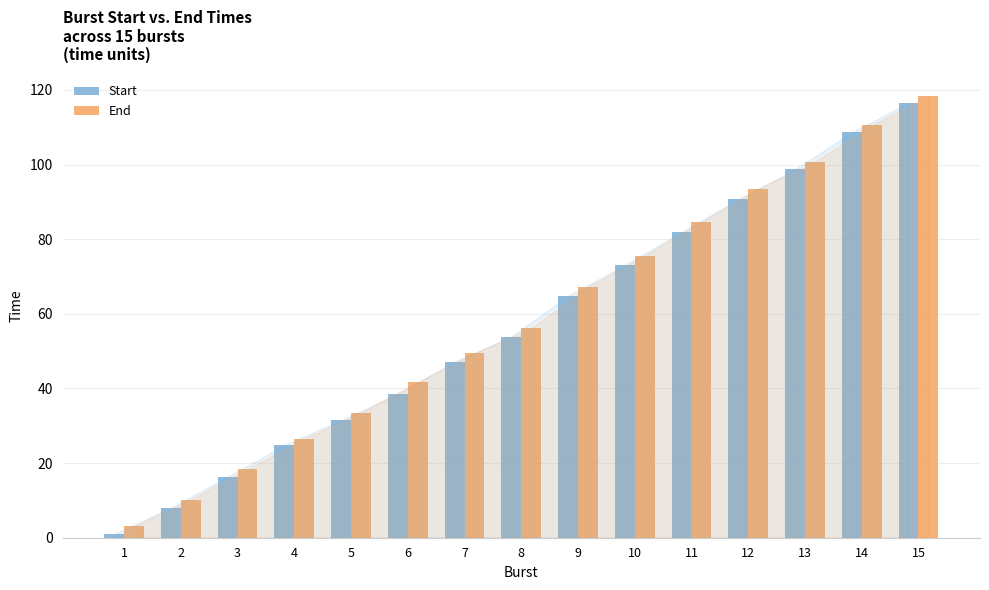

How many values in the End series are below 56?

7